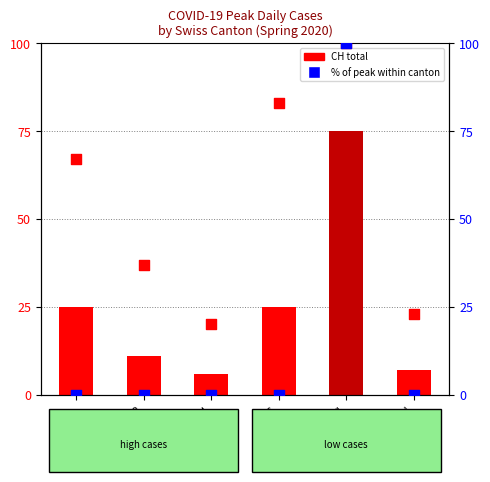

Which series reaches the minimum Y coordinate?

TI